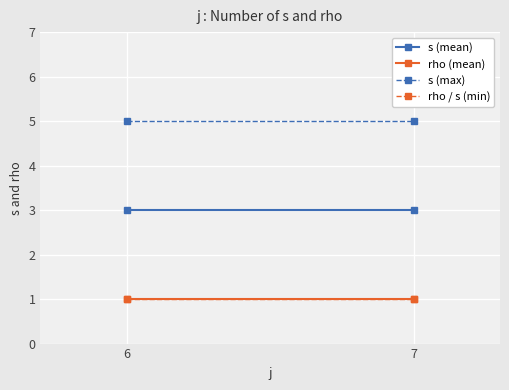

What is the minimum value shown in the chart?

1